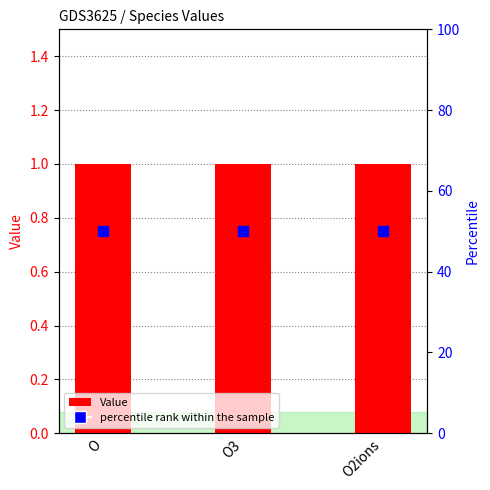

Which category has the highest value in the Value series?

O